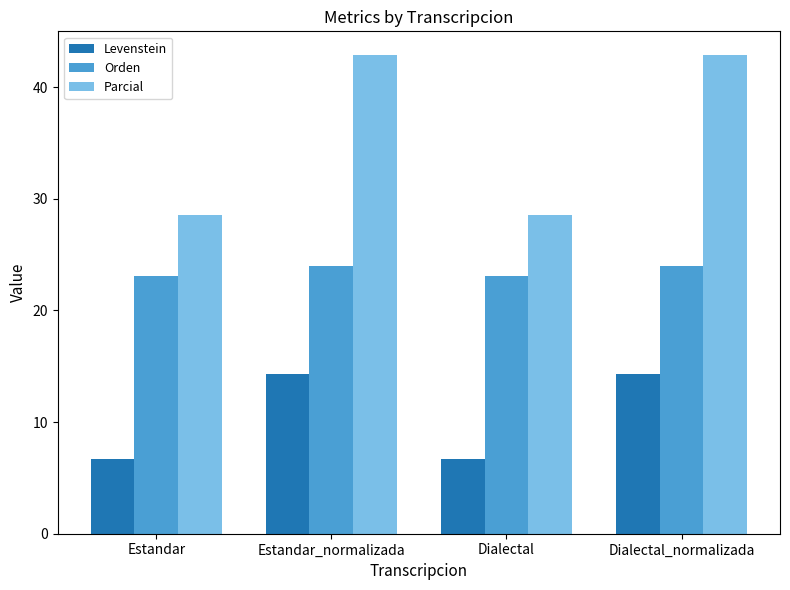

At Estandar, list the series in order from largest to smallest.

Parcial, Orden, Levenstein